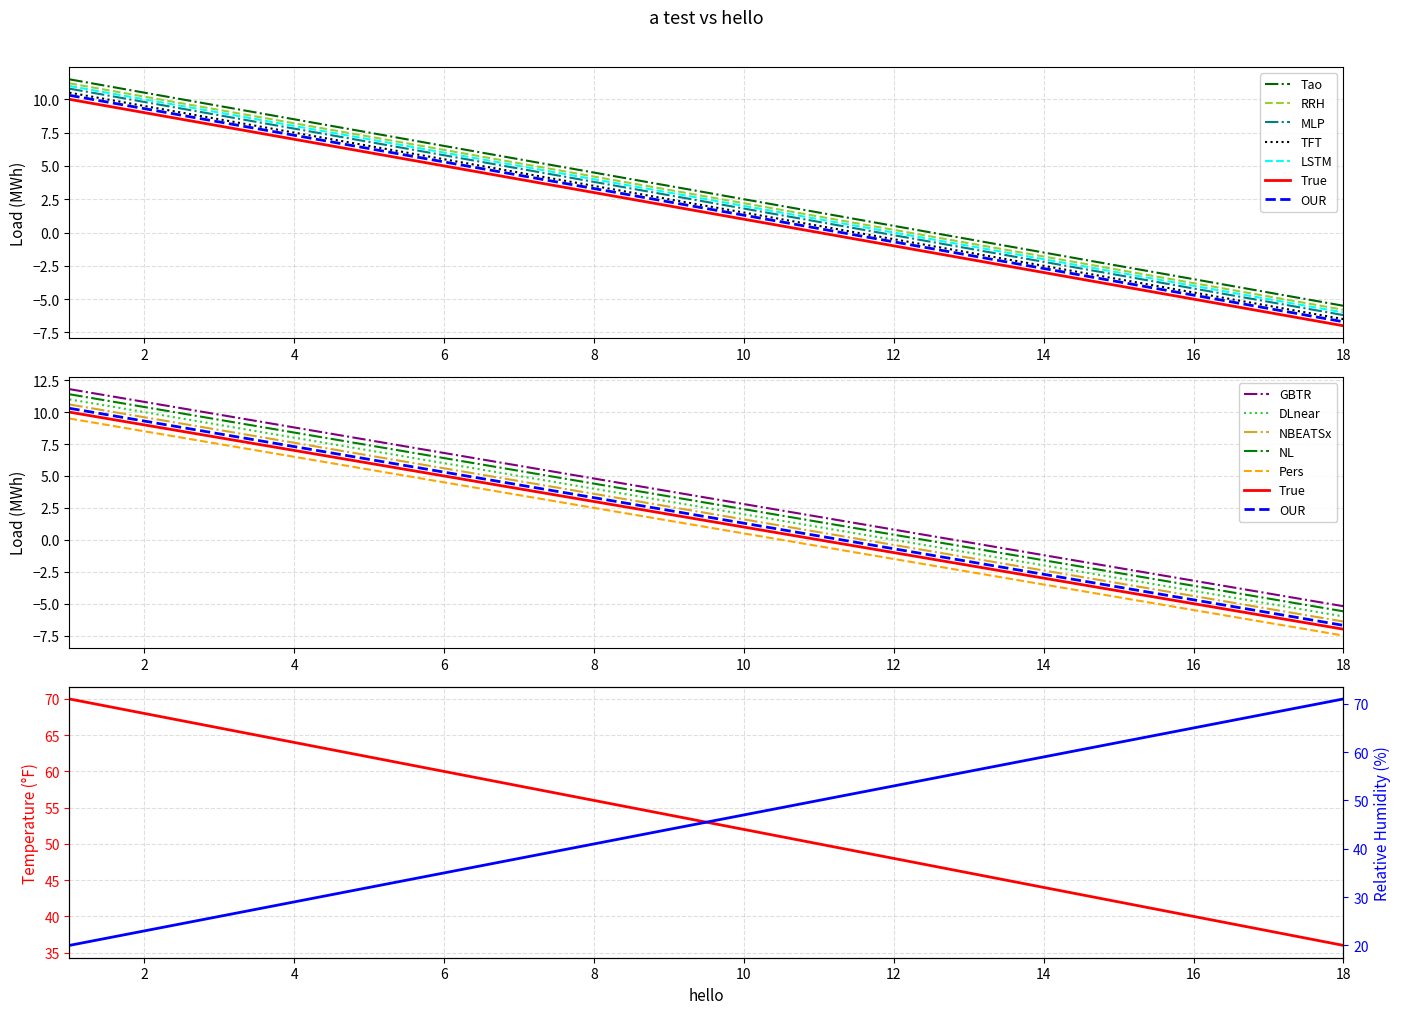

True or false: the data has more than 2 interior local peaks.

False